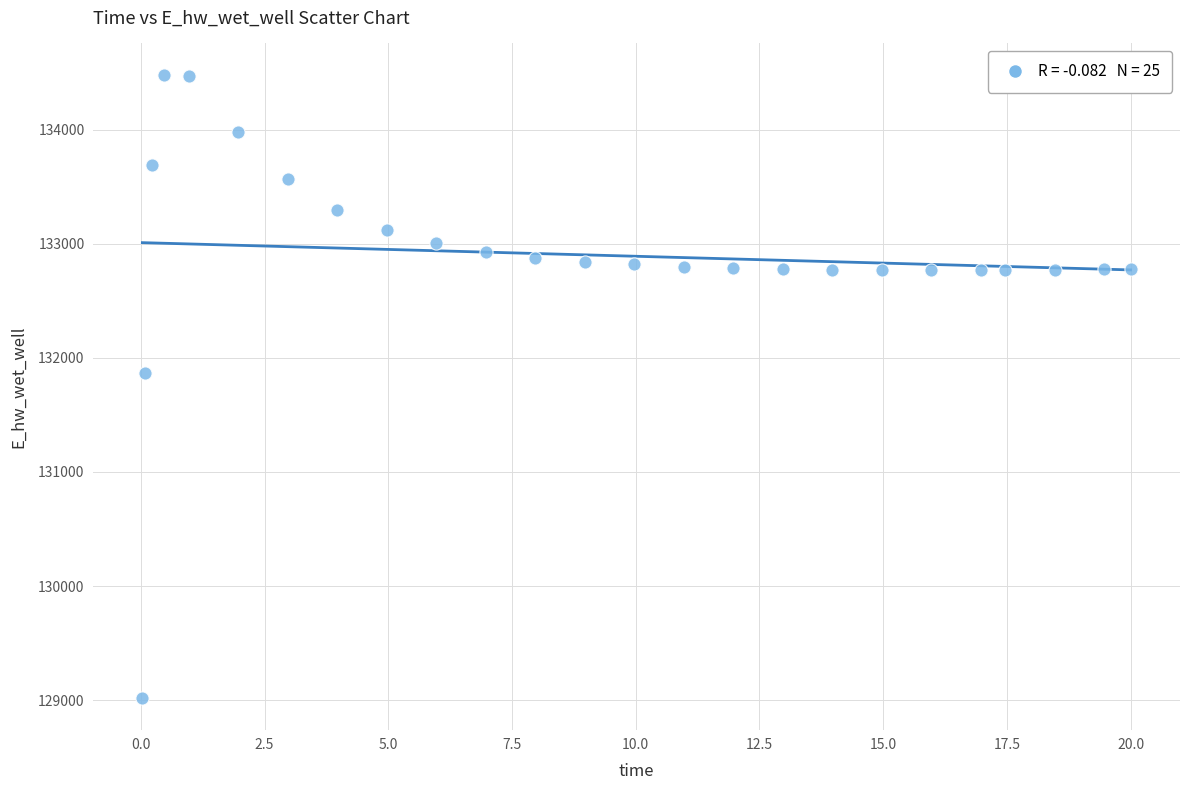

What is the range of Y values (max minus min)?

5465.7